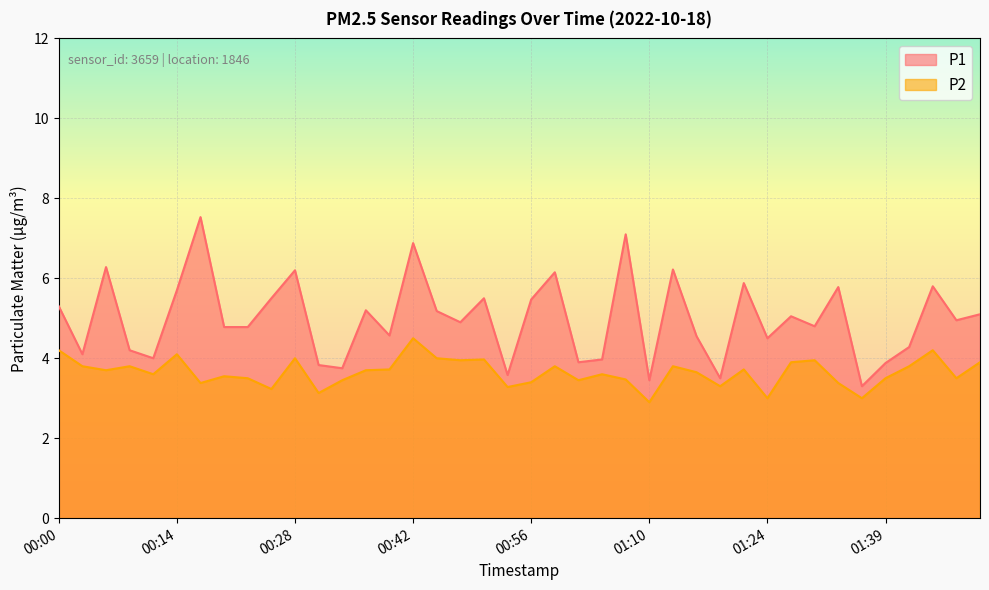

At how many categories does at least one series exceed 4?

30